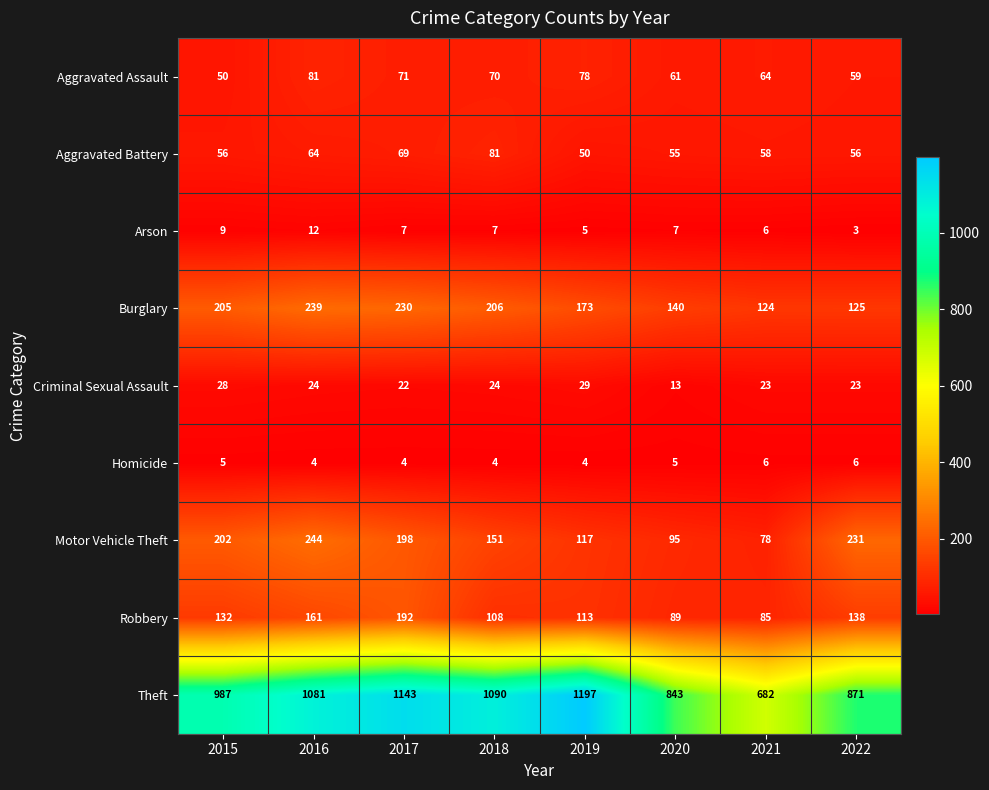

Which series has the largest total across all categories?

Theft